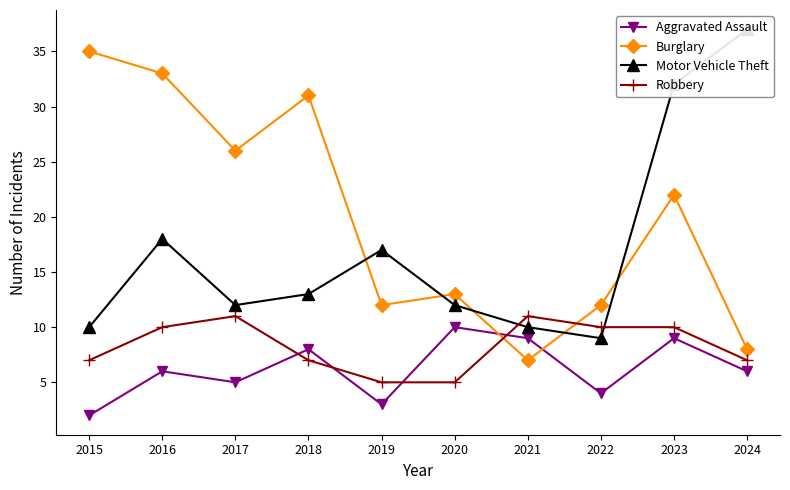

What is the value of the Robbery point at the 1st from the left?

7